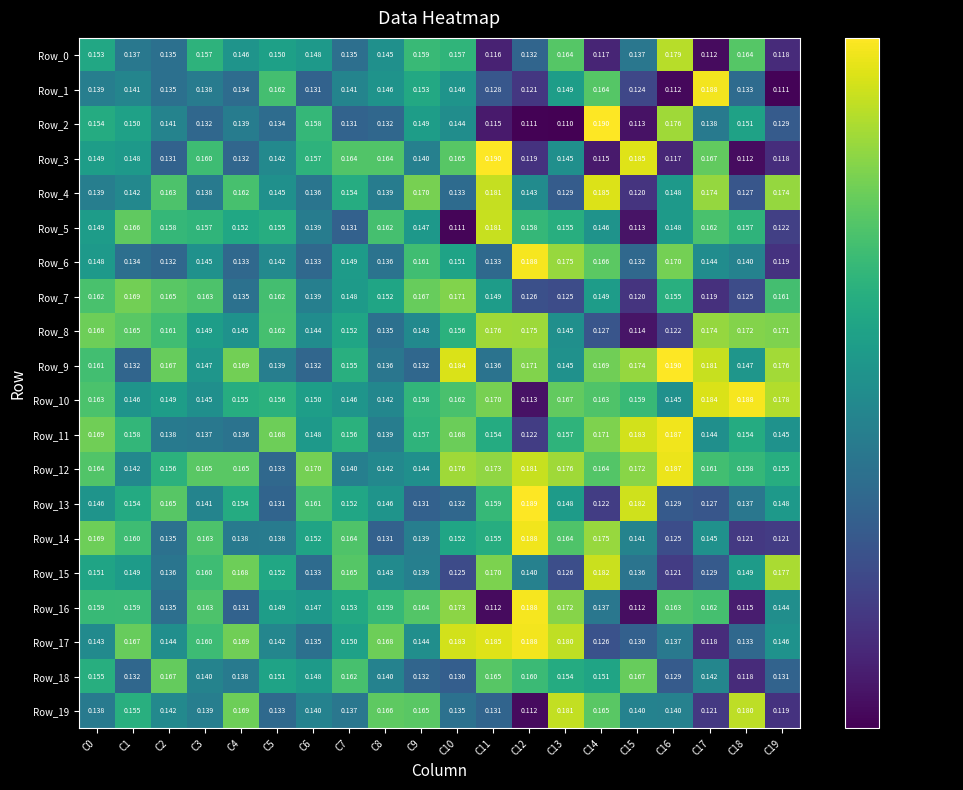

Reading left to right, transcribe all the data shown in this chart.

Row_0: C0=0.2	C1=0.1	C2=0.1	C3=0.2	C4=0.1	C5=0.1	C6=0.1	C7=0.1	C8=0.1	C9=0.2	C10=0.2	C11=0.1	C12=0.1	C13=0.2	C14=0.1	C15=0.1	C16=0.2	C17=0.1	C18=0.2	C19=0.1
Row_1: C0=0.1	C1=0.1	C2=0.1	C3=0.1	C4=0.1	C5=0.2	C6=0.1	C7=0.1	C8=0.1	C9=0.2	C10=0.1	C11=0.1	C12=0.1	C13=0.1	C14=0.2	C15=0.1	C16=0.1	C17=0.2	C18=0.1	C19=0.1
Row_2: C0=0.2	C1=0.1	C2=0.1	C3=0.1	C4=0.1	C5=0.1	C6=0.2	C7=0.1	C8=0.1	C9=0.1	C10=0.1	C11=0.1	C12=0.1	C13=0.1	C14=0.2	C15=0.1	C16=0.2	C17=0.1	C18=0.2	C19=0.1
Row_3: C0=0.1	C1=0.1	C2=0.1	C3=0.2	C4=0.1	C5=0.1	C6=0.2	C7=0.2	C8=0.2	C9=0.1	C10=0.2	C11=0.2	C12=0.1	C13=0.1	C14=0.1	C15=0.2	C16=0.1	C17=0.2	C18=0.1	C19=0.1
Row_4: C0=0.1	C1=0.1	C2=0.2	C3=0.1	C4=0.2	C5=0.1	C6=0.1	C7=0.2	C8=0.1	C9=0.2	C10=0.1	C11=0.2	C12=0.1	C13=0.1	C14=0.2	C15=0.1	C16=0.1	C17=0.2	C18=0.1	C19=0.2
Row_5: C0=0.1	C1=0.2	C2=0.2	C3=0.2	C4=0.2	C5=0.2	C6=0.1	C7=0.1	C8=0.2	C9=0.1	C10=0.1	C11=0.2	C12=0.2	C13=0.2	C14=0.1	C15=0.1	C16=0.1	C17=0.2	C18=0.2	C19=0.1
Row_6: C0=0.1	C1=0.1	C2=0.1	C3=0.1	C4=0.1	C5=0.1	C6=0.1	C7=0.1	C8=0.1	C9=0.2	C10=0.2	C11=0.1	C12=0.2	C13=0.2	C14=0.2	C15=0.1	C16=0.2	C17=0.1	C18=0.1	C19=0.1
Row_7: C0=0.2	C1=0.2	C2=0.2	C3=0.2	C4=0.1	C5=0.2	C6=0.1	C7=0.1	C8=0.2	C9=0.2	C10=0.2	C11=0.1	C12=0.1	C13=0.1	C14=0.1	C15=0.1	C16=0.2	C17=0.1	C18=0.1	C19=0.2
Row_8: C0=0.2	C1=0.2	C2=0.2	C3=0.1	C4=0.1	C5=0.2	C6=0.1	C7=0.2	C8=0.1	C9=0.1	C10=0.2	C11=0.2	C12=0.2	C13=0.1	C14=0.1	C15=0.1	C16=0.1	C17=0.2	C18=0.2	C19=0.2
Row_9: C0=0.2	C1=0.1	C2=0.2	C3=0.1	C4=0.2	C5=0.1	C6=0.1	C7=0.2	C8=0.1	C9=0.1	C10=0.2	C11=0.1	C12=0.2	C13=0.1	C14=0.2	C15=0.2	C16=0.2	C17=0.2	C18=0.1	C19=0.2
Row_10: C0=0.2	C1=0.1	C2=0.1	C3=0.1	C4=0.2	C5=0.2	C6=0.1	C7=0.1	C8=0.1	C9=0.2	C10=0.2	C11=0.2	C12=0.1	C13=0.2	C14=0.2	C15=0.2	C16=0.1	C17=0.2	C18=0.2	C19=0.2
Row_11: C0=0.2	C1=0.2	C2=0.1	C3=0.1	C4=0.1	C5=0.2	C6=0.1	C7=0.2	C8=0.1	C9=0.2	C10=0.2	C11=0.2	C12=0.1	C13=0.2	C14=0.2	C15=0.2	C16=0.2	C17=0.1	C18=0.2	C19=0.1
Row_12: C0=0.2	C1=0.1	C2=0.2	C3=0.2	C4=0.2	C5=0.1	C6=0.2	C7=0.1	C8=0.1	C9=0.1	C10=0.2	C11=0.2	C12=0.2	C13=0.2	C14=0.2	C15=0.2	C16=0.2	C17=0.2	C18=0.2	C19=0.2
Row_13: C0=0.1	C1=0.2	C2=0.2	C3=0.1	C4=0.2	C5=0.1	C6=0.2	C7=0.2	C8=0.1	C9=0.1	C10=0.1	C11=0.2	C12=0.2	C13=0.1	C14=0.1	C15=0.2	C16=0.1	C17=0.1	C18=0.1	C19=0.1
Row_14: C0=0.2	C1=0.2	C2=0.1	C3=0.2	C4=0.1	C5=0.1	C6=0.2	C7=0.2	C8=0.1	C9=0.1	C10=0.2	C11=0.2	C12=0.2	C13=0.2	C14=0.2	C15=0.1	C16=0.1	C17=0.1	C18=0.1	C19=0.1
Row_15: C0=0.2	C1=0.1	C2=0.1	C3=0.2	C4=0.2	C5=0.2	C6=0.1	C7=0.2	C8=0.1	C9=0.1	C10=0.1	C11=0.2	C12=0.1	C13=0.1	C14=0.2	C15=0.1	C16=0.1	C17=0.1	C18=0.1	C19=0.2
Row_16: C0=0.2	C1=0.2	C2=0.1	C3=0.2	C4=0.1	C5=0.1	C6=0.1	C7=0.2	C8=0.2	C9=0.2	C10=0.2	C11=0.1	C12=0.2	C13=0.2	C14=0.1	C15=0.1	C16=0.2	C17=0.2	C18=0.1	C19=0.1
Row_17: C0=0.1	C1=0.2	C2=0.1	C3=0.2	C4=0.2	C5=0.1	C6=0.1	C7=0.1	C8=0.2	C9=0.1	C10=0.2	C11=0.2	C12=0.2	C13=0.2	C14=0.1	C15=0.1	C16=0.1	C17=0.1	C18=0.1	C19=0.1
Row_18: C0=0.2	C1=0.1	C2=0.2	C3=0.1	C4=0.1	C5=0.2	C6=0.1	C7=0.2	C8=0.1	C9=0.1	C10=0.1	C11=0.2	C12=0.2	C13=0.2	C14=0.2	C15=0.2	C16=0.1	C17=0.1	C18=0.1	C19=0.1
Row_19: C0=0.1	C1=0.2	C2=0.1	C3=0.1	C4=0.2	C5=0.1	C6=0.1	C7=0.1	C8=0.2	C9=0.2	C10=0.1	C11=0.1	C12=0.1	C13=0.2	C14=0.2	C15=0.1	C16=0.1	C17=0.1	C18=0.2	C19=0.1